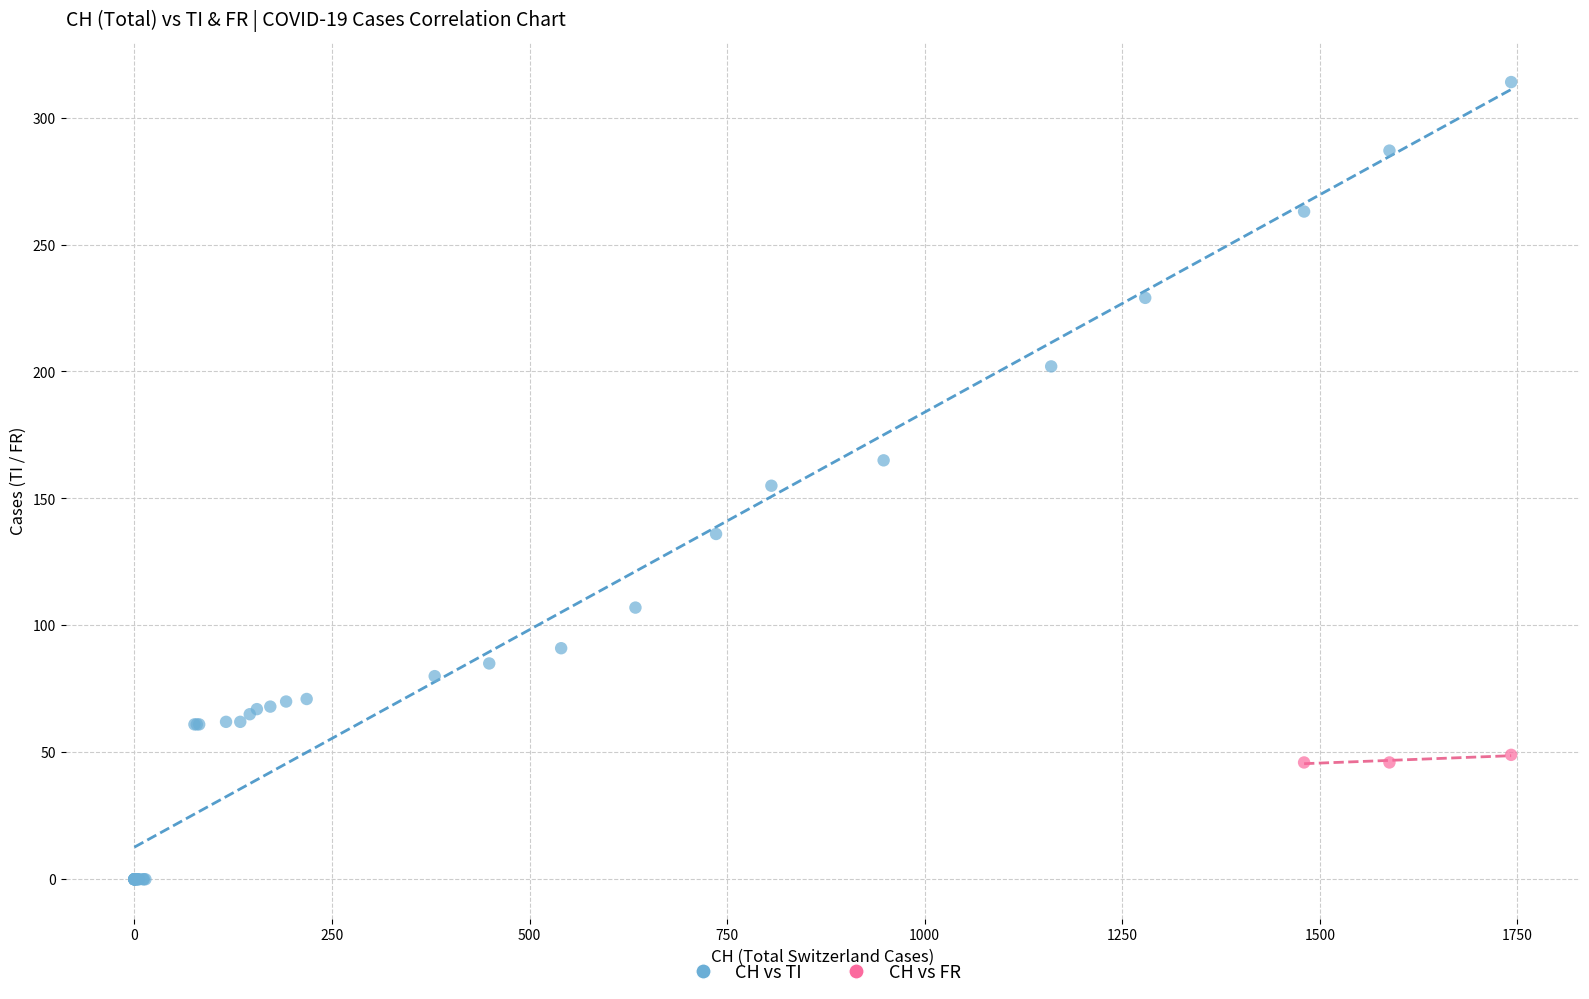

Which series has the largest Y range (max minus min)?

CH vs TI